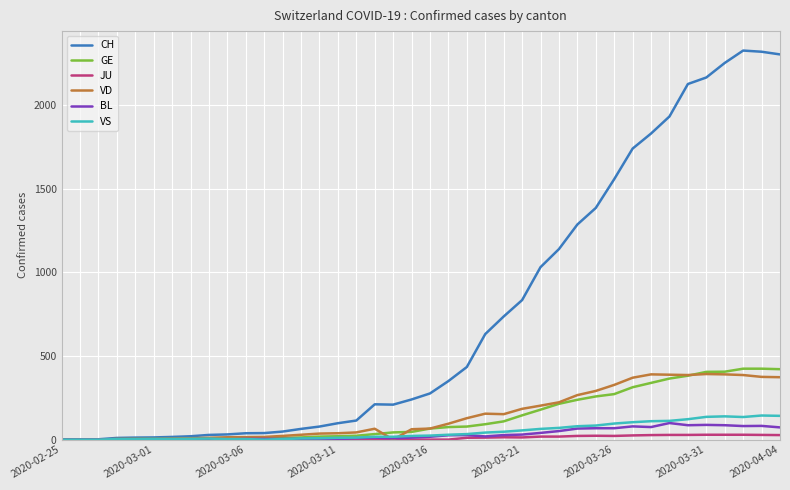

What is the maximum value for VS?

144